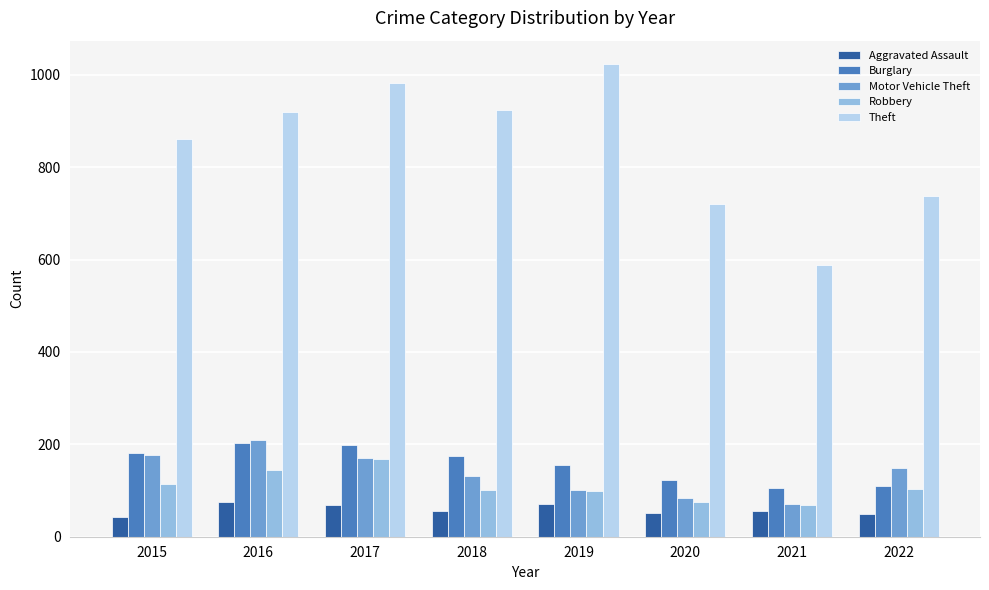

What is the difference between the Theft values at 2017 and 2019?

40